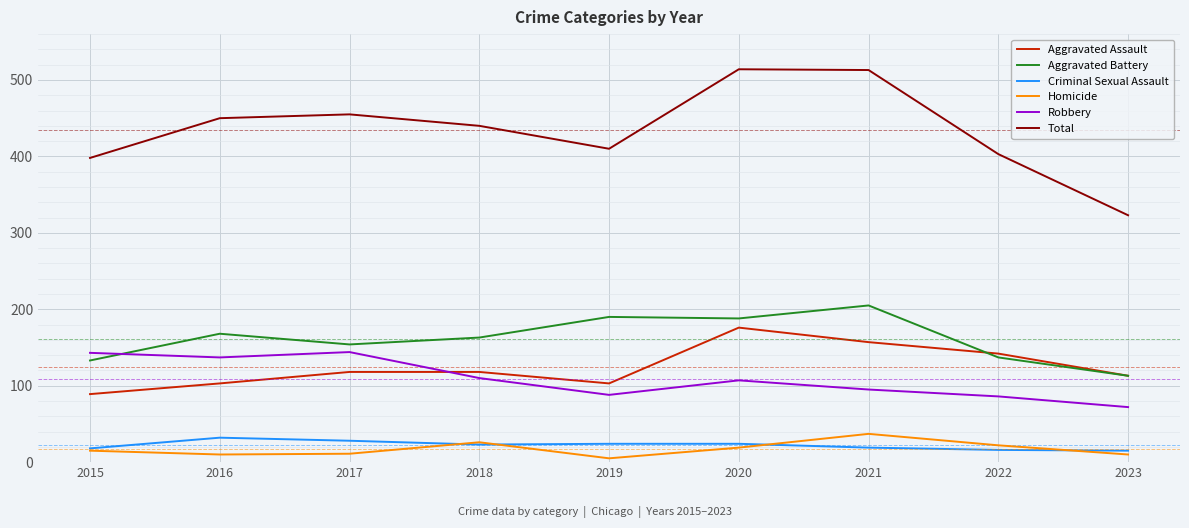

What is the highest value of the Homicide series?

37